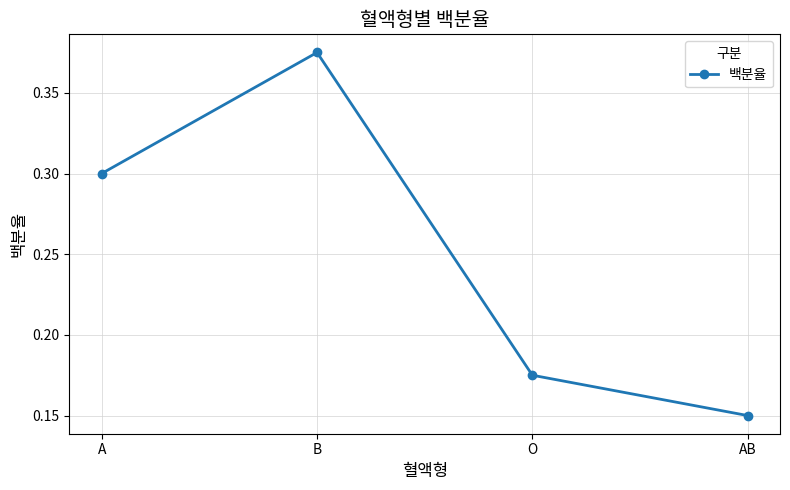

What is the sum of all values?

1.0